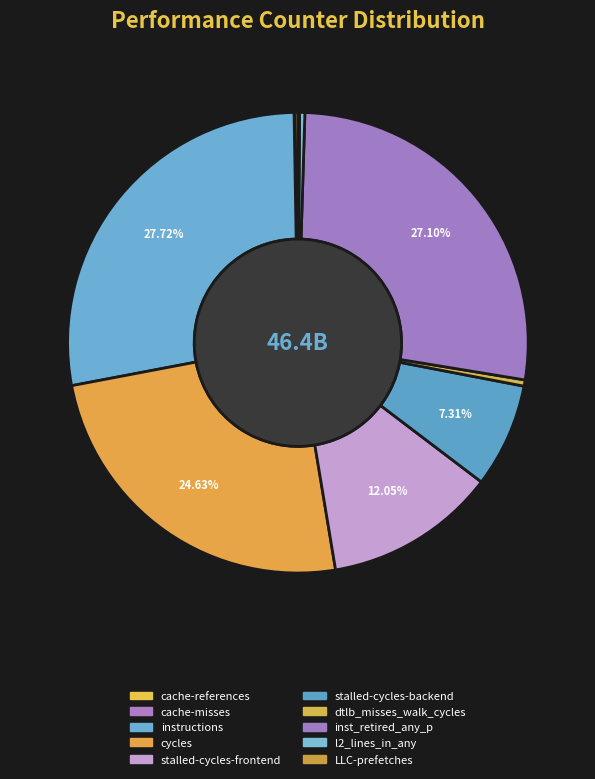

Which has a higher value, inst_retired_any_p or cycles?

inst_retired_any_p